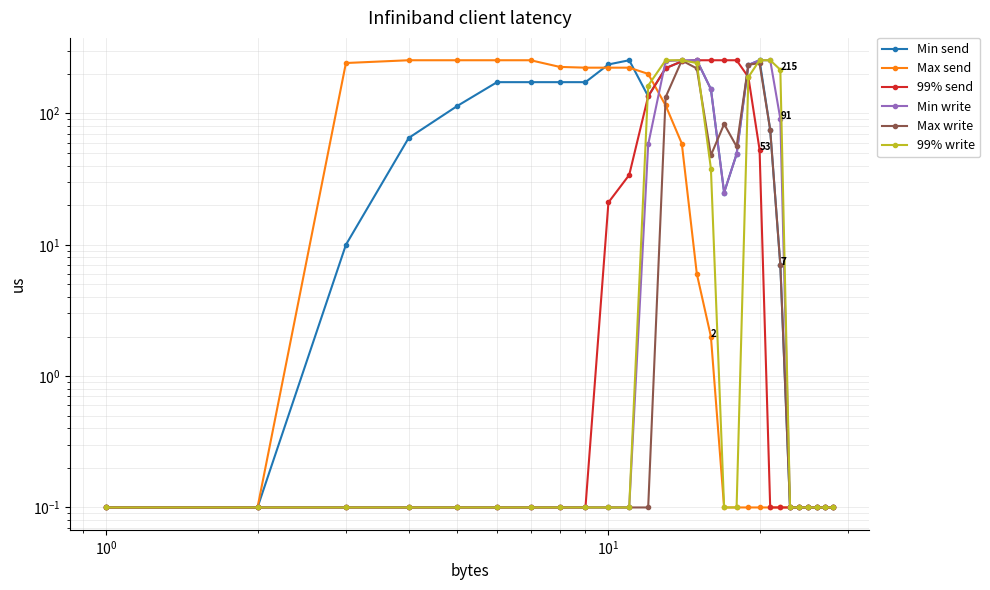

Which series has the largest total across all categories?

Min send